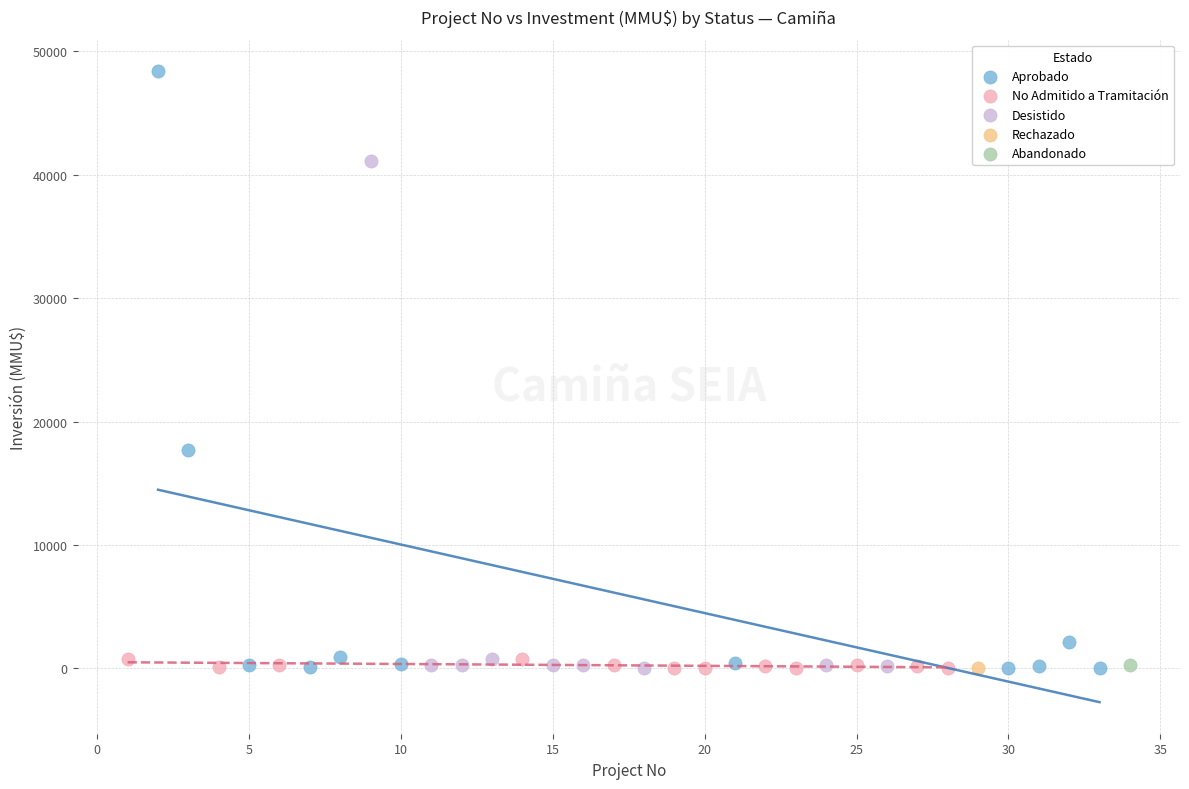

What are all the series names shown in the legend?

Aprobado, No Admitido a Tramitación, Desistido, Rechazado, Abandonado